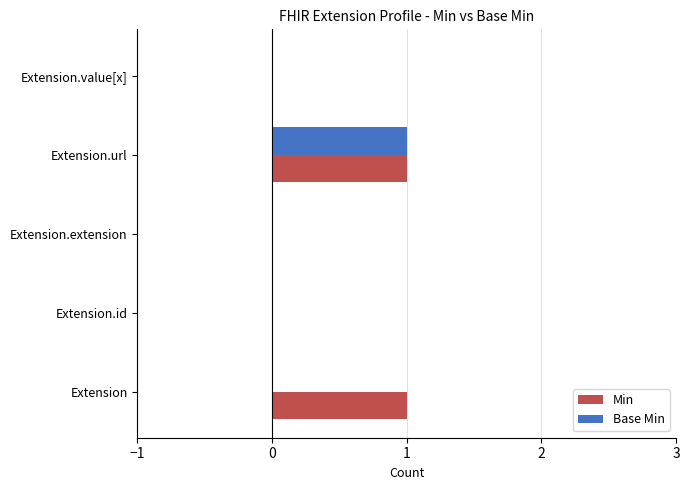

What is the maximum value shown in the chart?

1